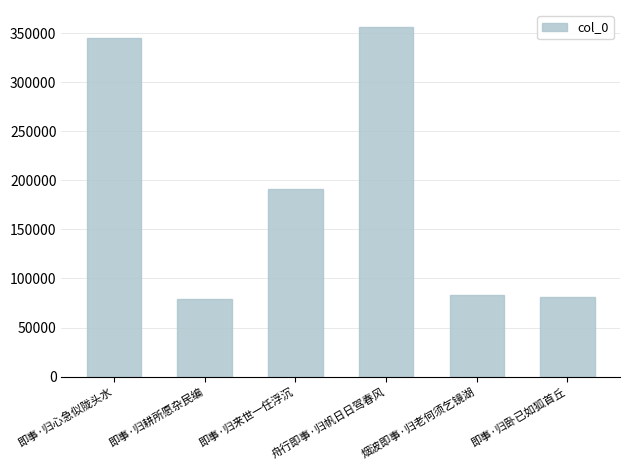

What is the sum of all values?

1135951